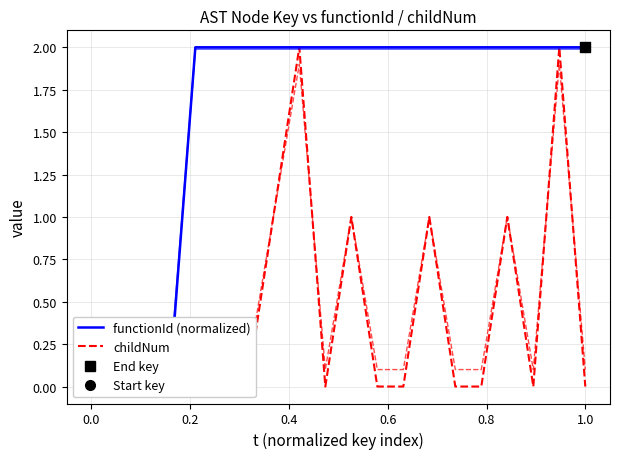

Which series contains the lowest Y value?

functionId (normalized)